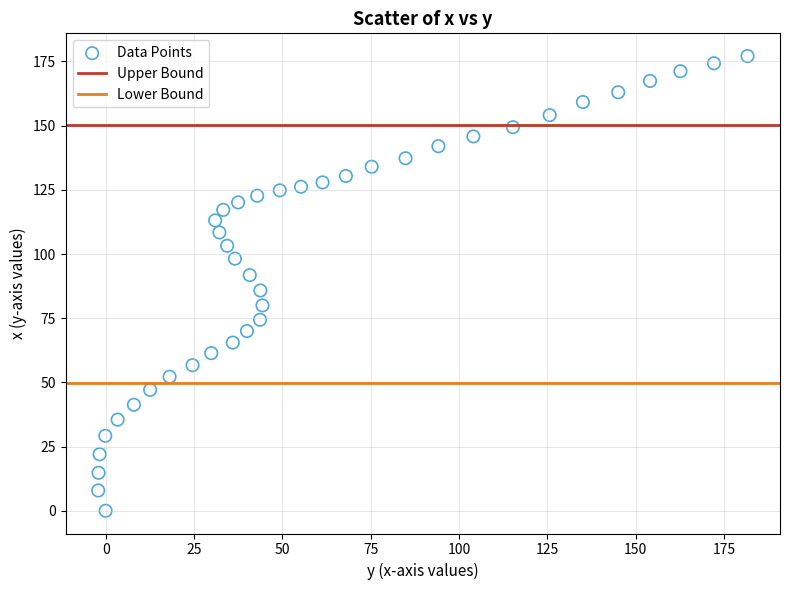

What is the range of X values (max minus min)?

183.8